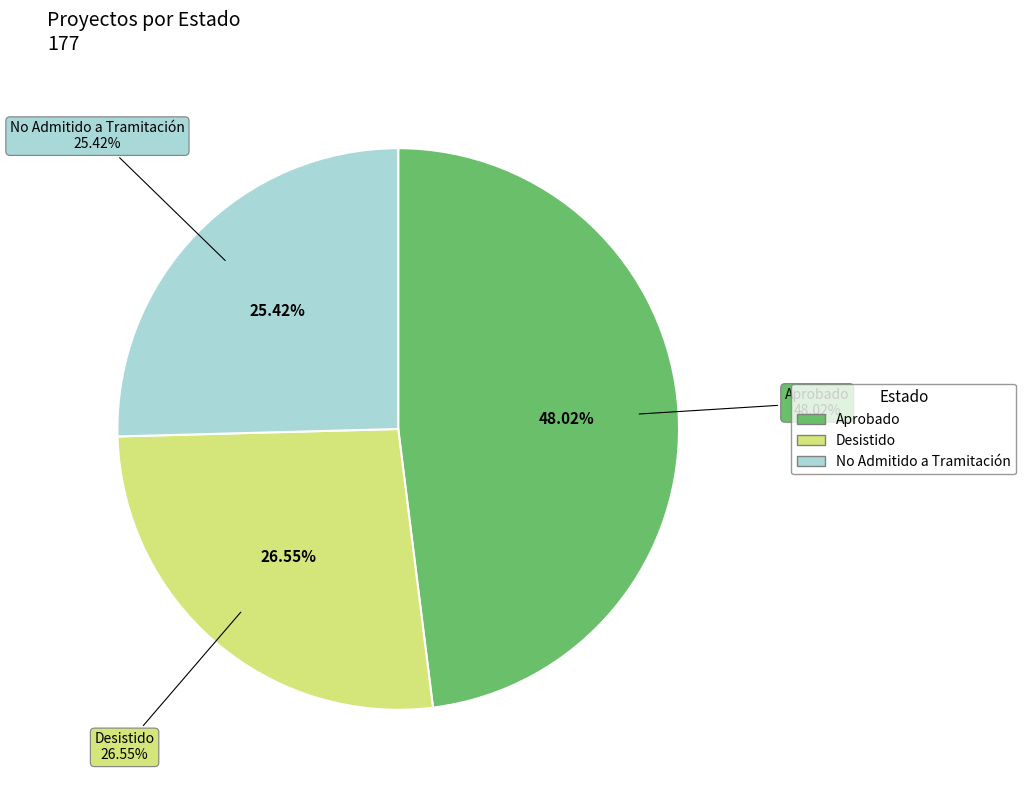

Which slice is the largest?

Aprobado